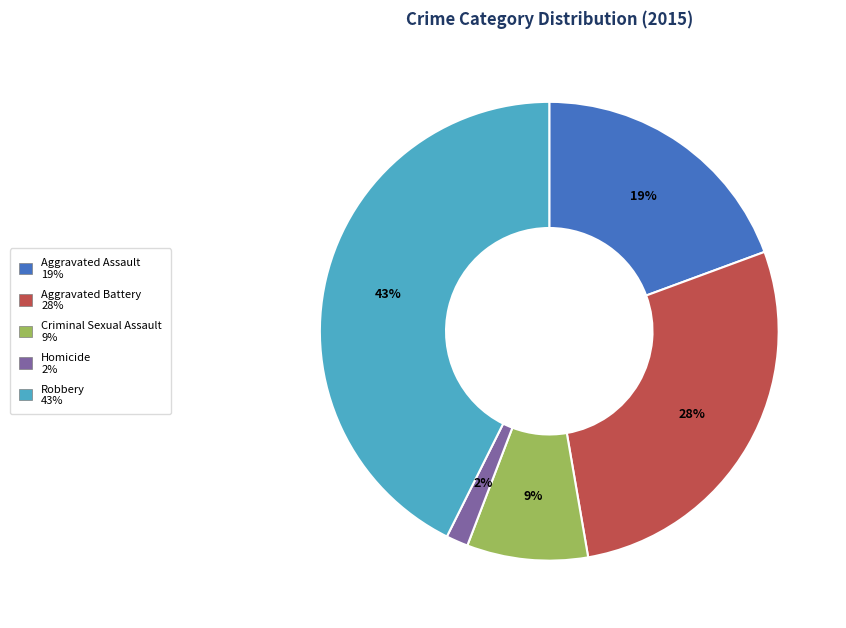

To the nearest percent, what portion does Robbery represent?

43%